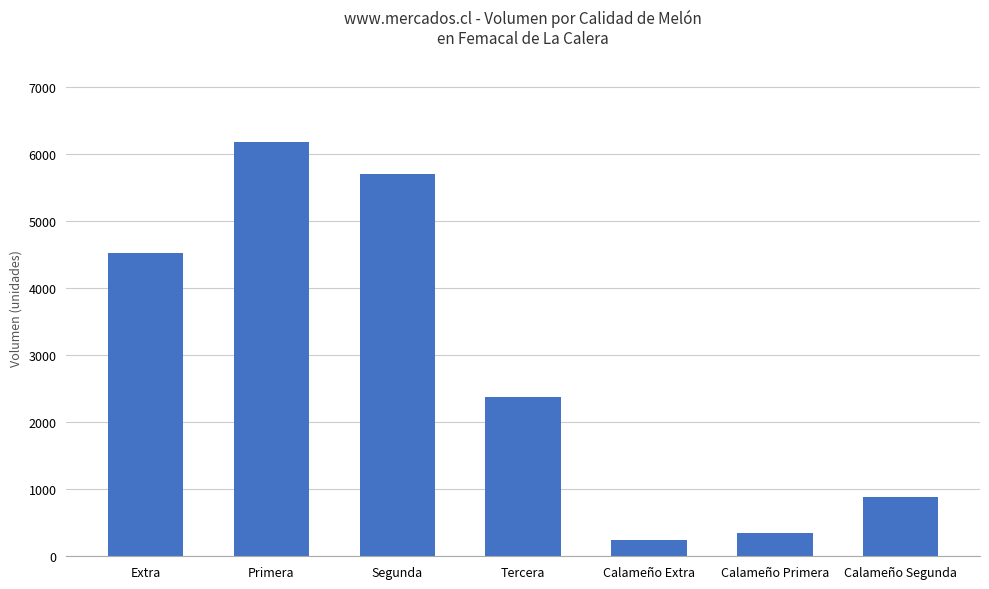

List the labels in order of value, smallest first.

Calameño Extra, Calameño Primera, Calameño Segunda, Tercera, Extra, Segunda, Primera